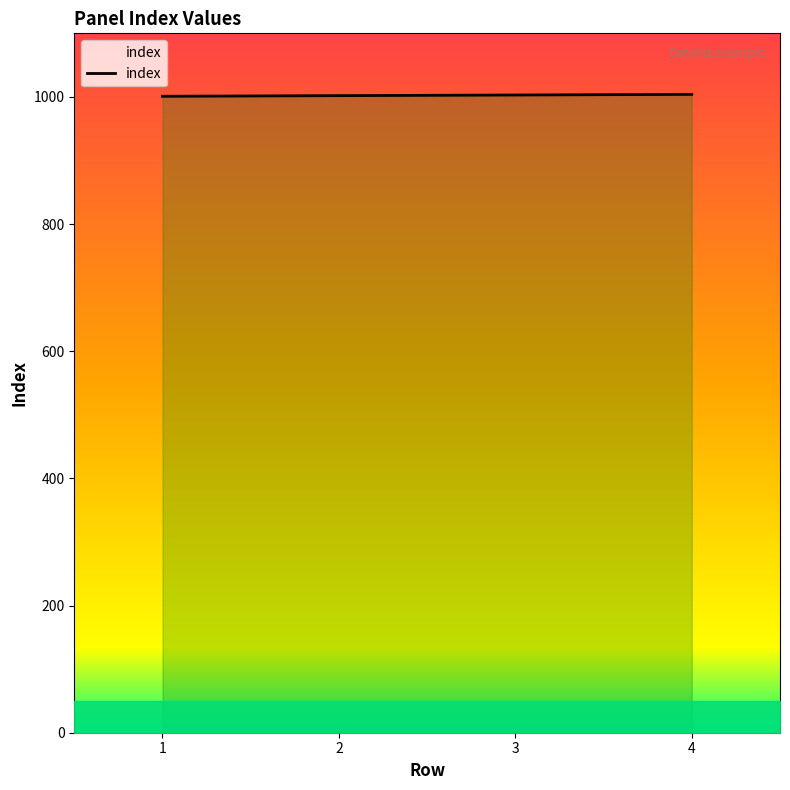

True or false: there are more than 1 points higher than both neighbors.

False